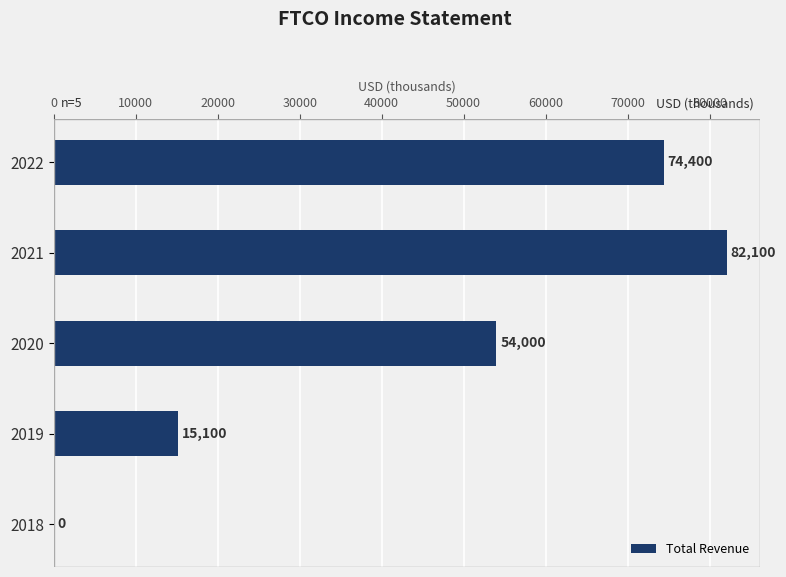

What is the ratio of the value at 2021 to the value at 2019?

5.4